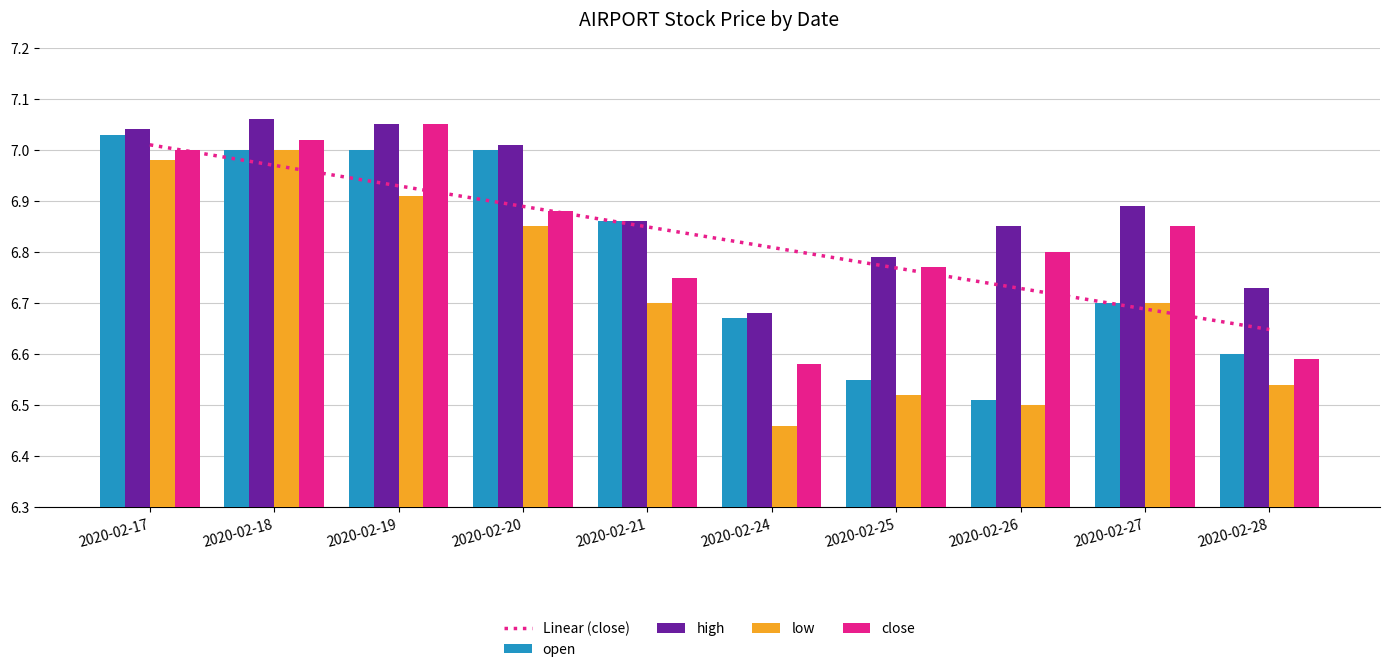

What value does the low series have at 2020-02-18?

7.0